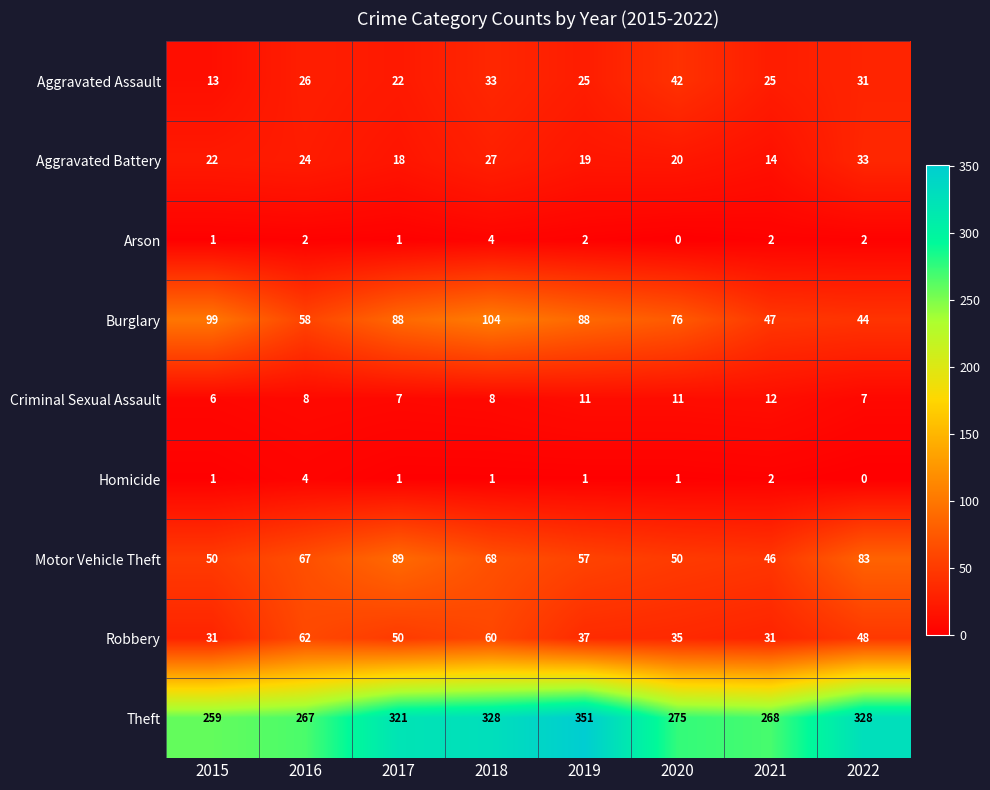

How many data points in Theft are less than 321?

4